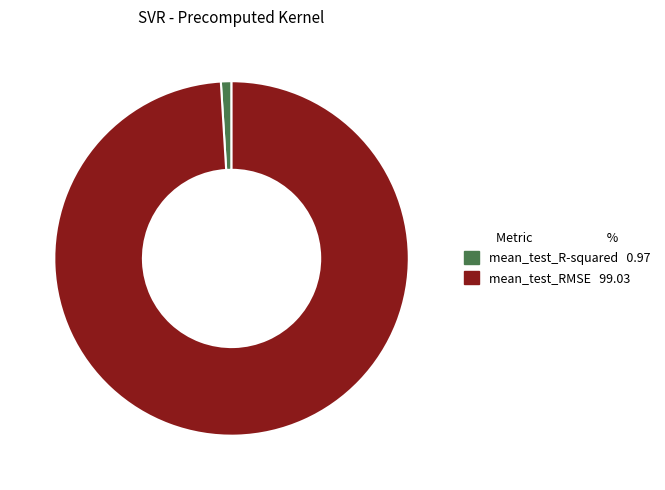

Is the sum of mean_test_R-squared and mean_test_RMSE greater than half?

Yes